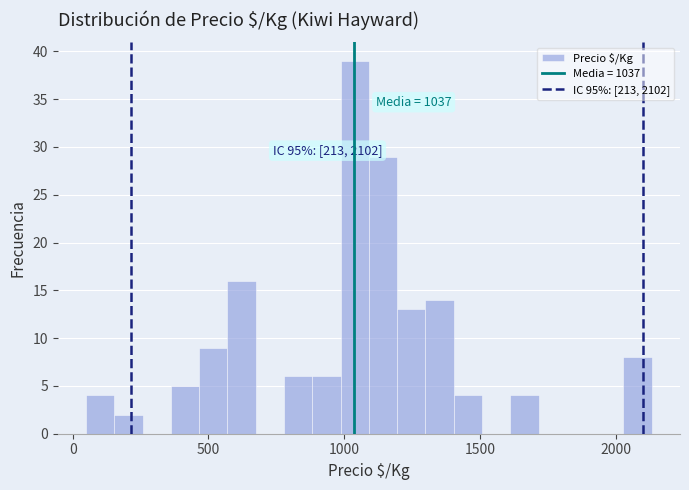

Read against the x-axis, roughly where is the centre of the tallest bar?

1050